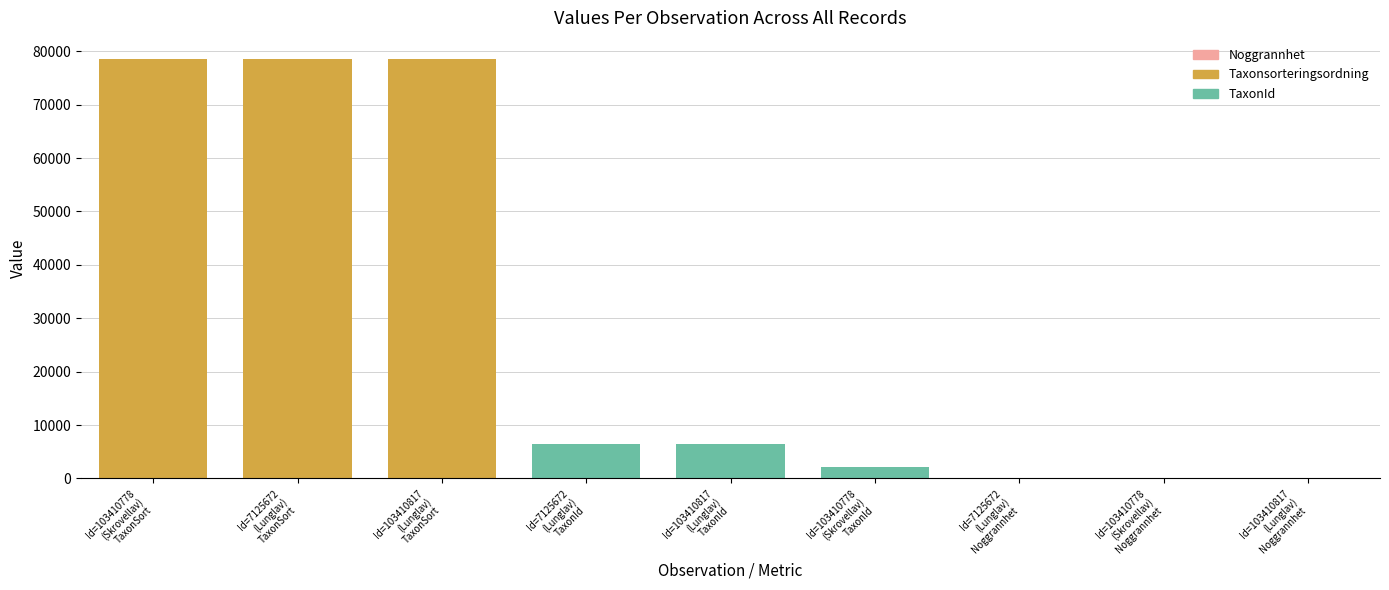

What is the difference between the maximum and minimum values in the TaxonId series?

4377